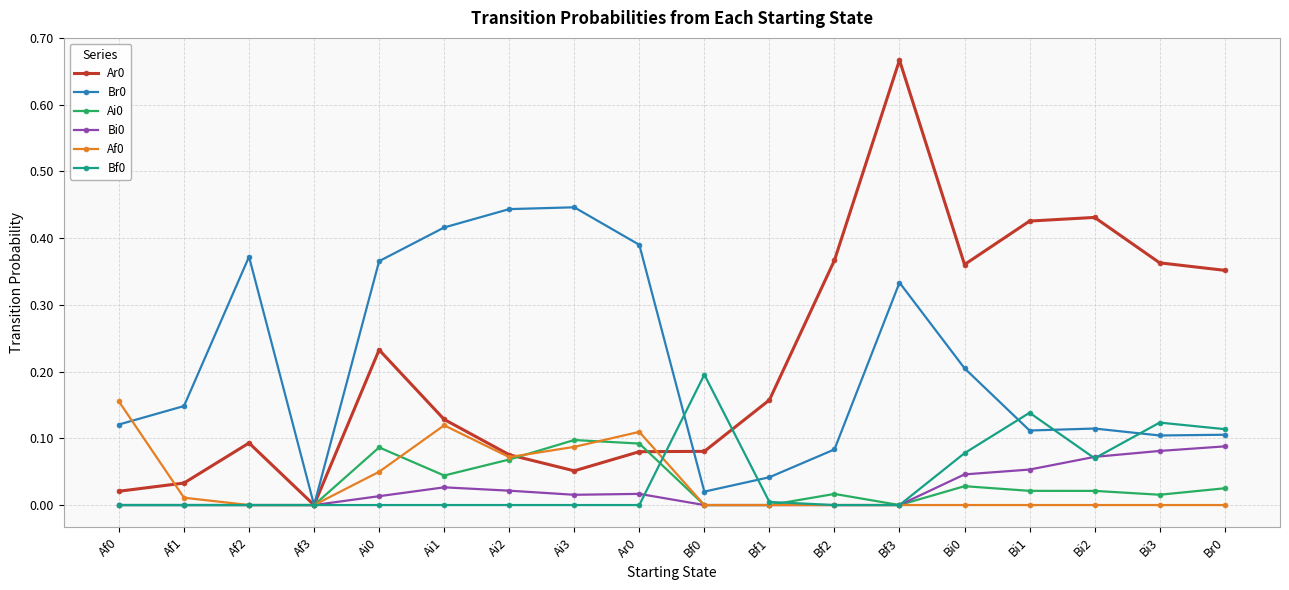

Count the number of categories in the chart.

18